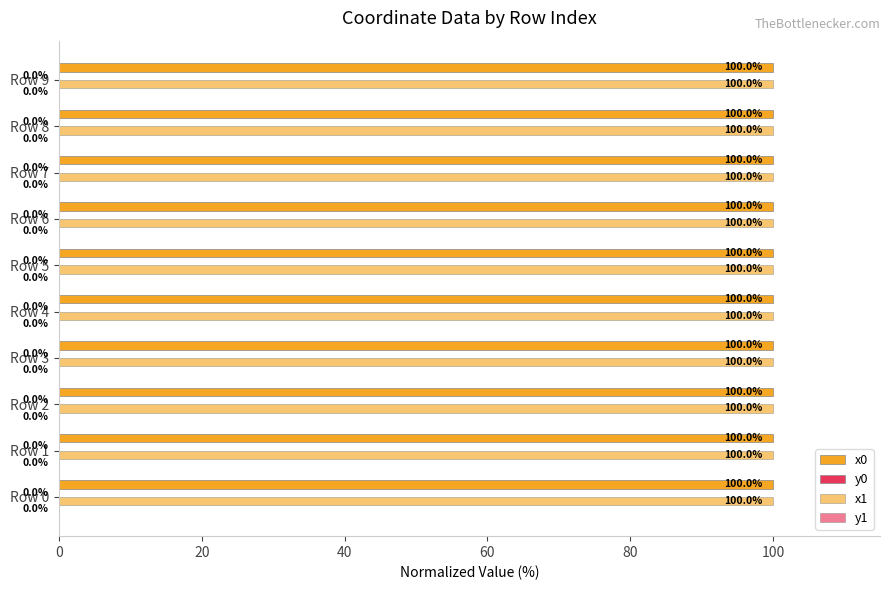

How many data points does each series have?

10